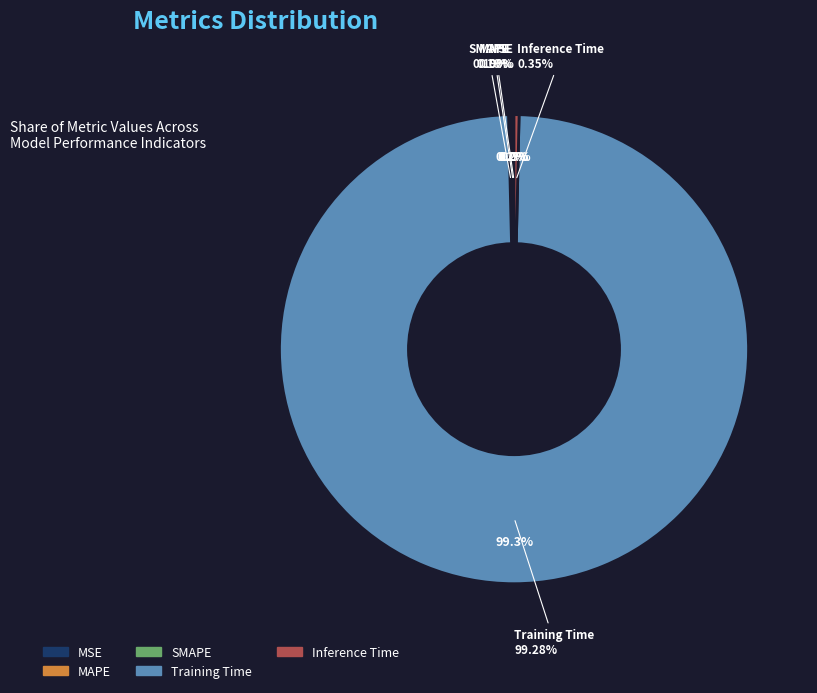

The MAPE slice represents 0% of the pie. True or false?

True